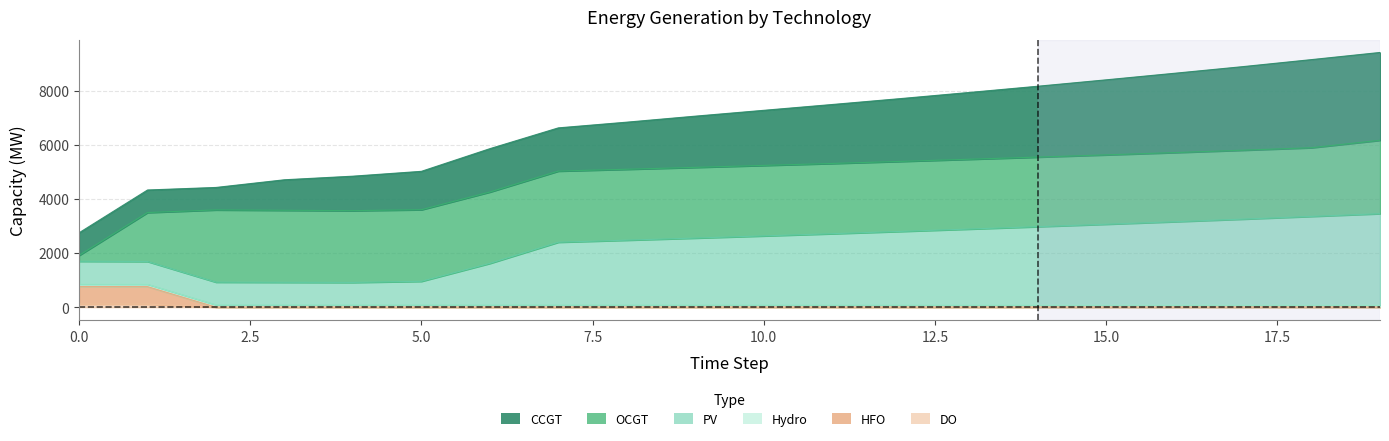

Between 6 and 11, which is larger?

11